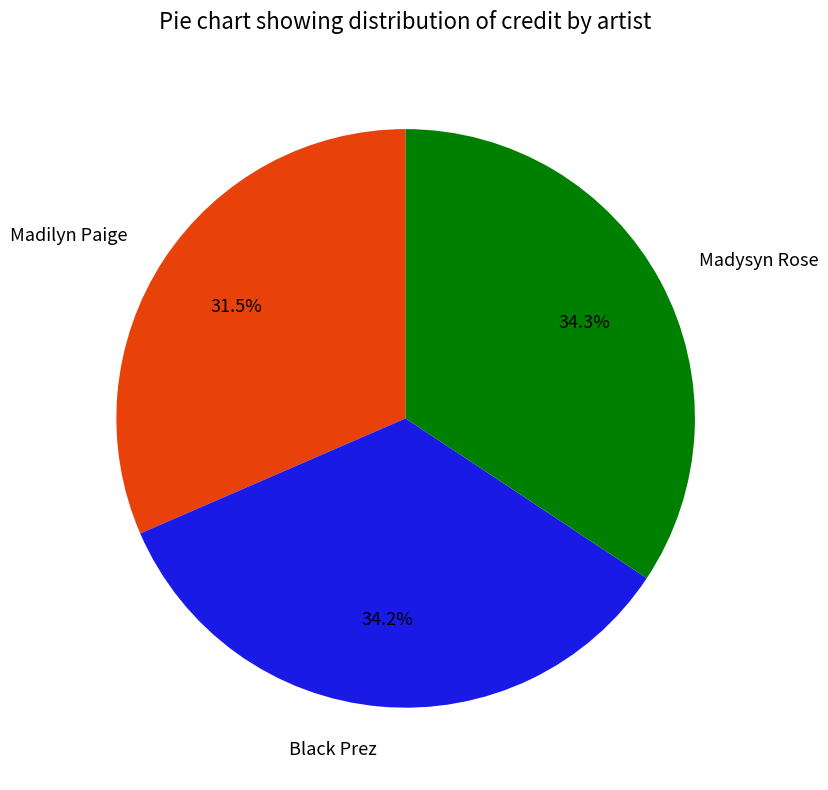

True or false: Madysyn Rose accounts for 48% of the total.

False